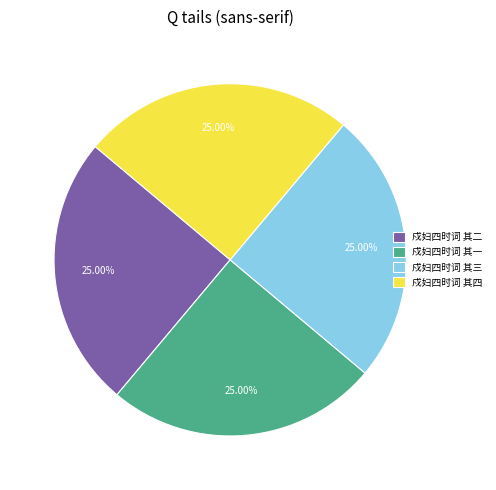

What percentage do 戍妇四时词 其四 and 戍妇四时词 其二 together represent?

50.0%